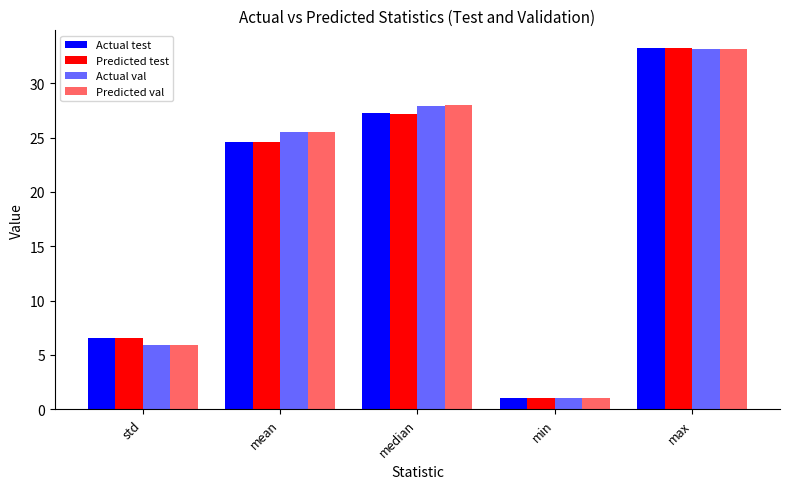

How many data points in Predicted val are above 25?

3